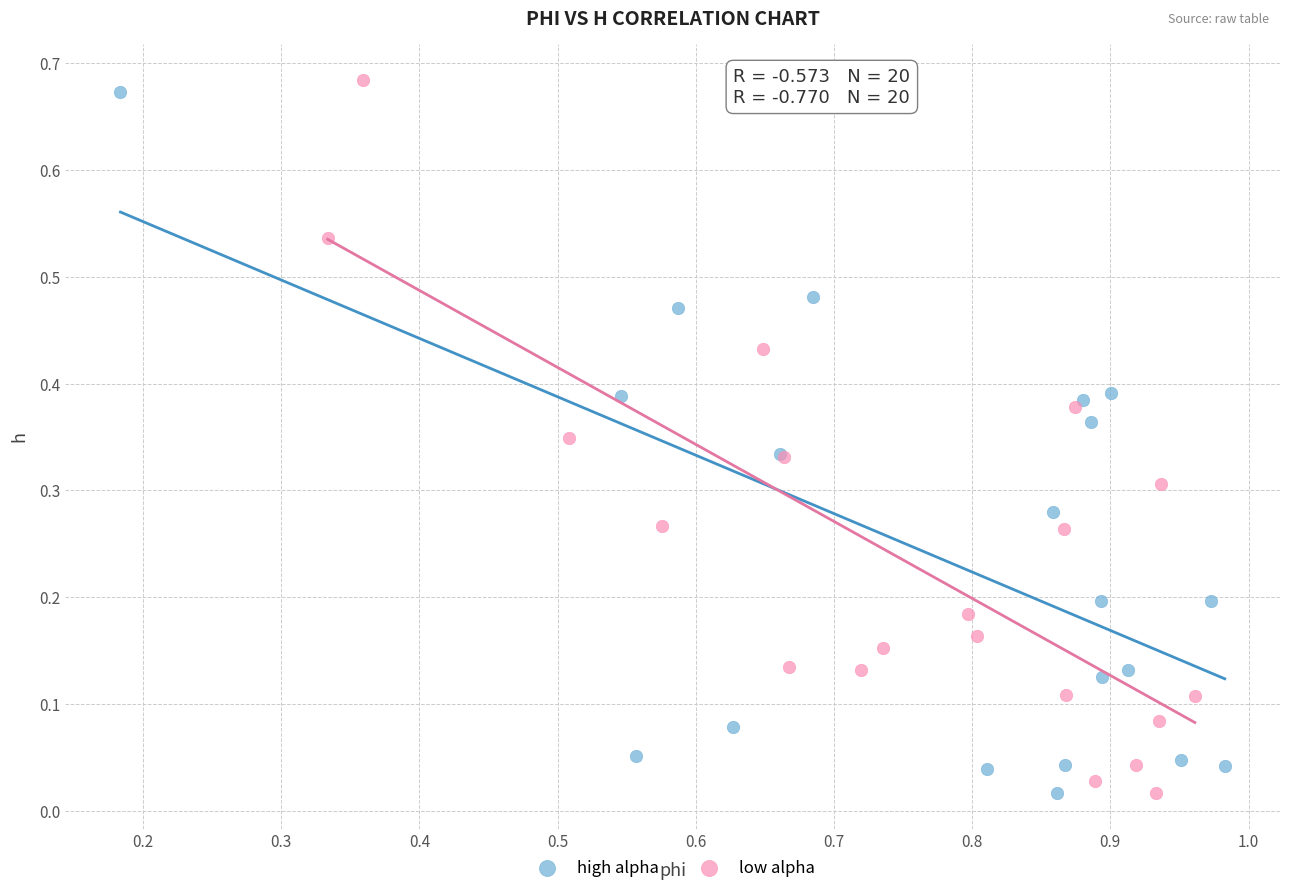

What are all the series names shown in the legend?

high alpha, low alpha